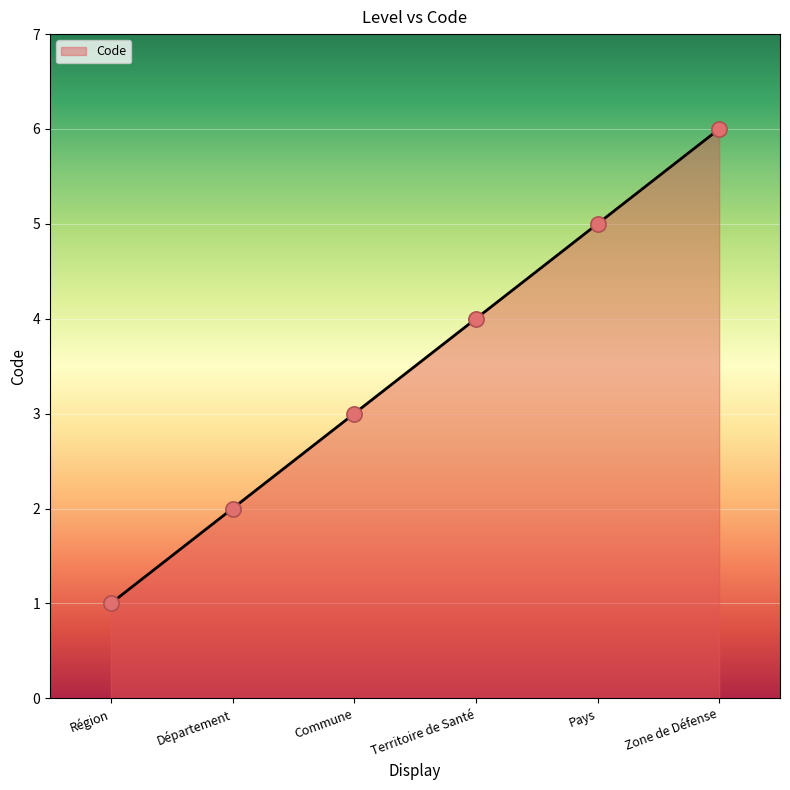

Which has a higher value, Territoire de Santé or Région?

Territoire de Santé